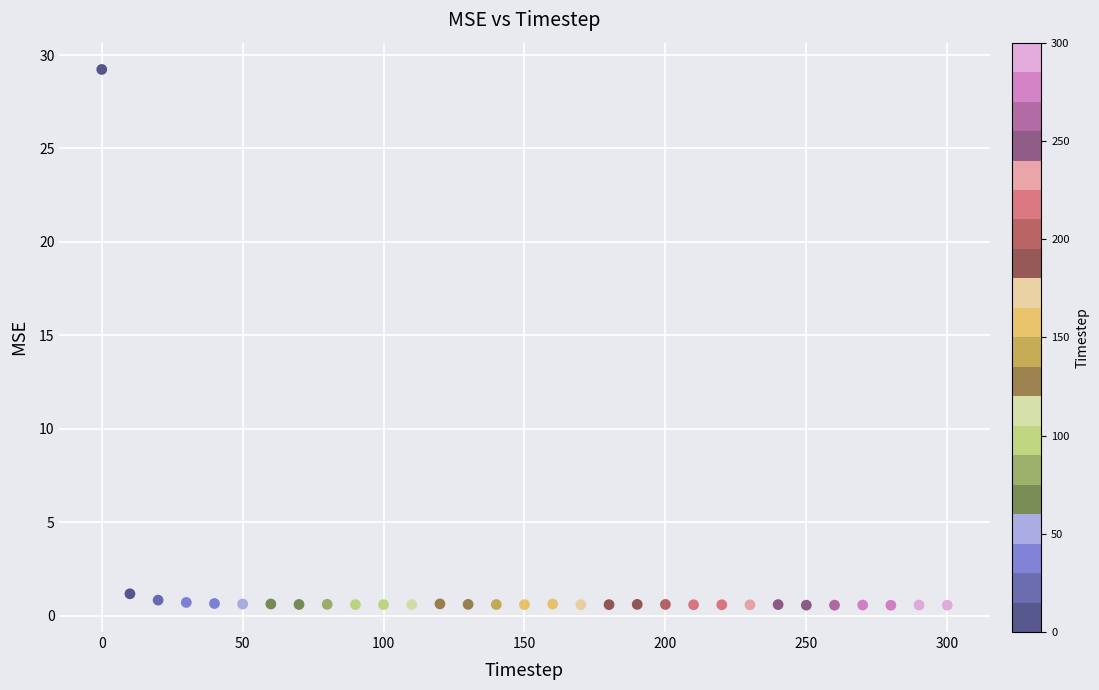

What is the range of X values (max minus min)?

300.0